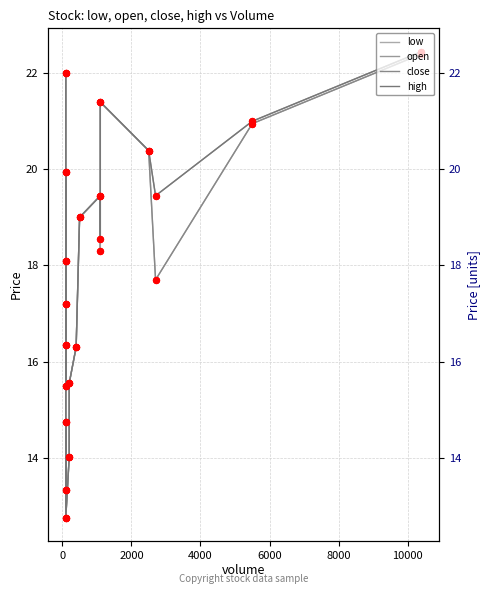

At how many categories does at least one series exceed 12?

20